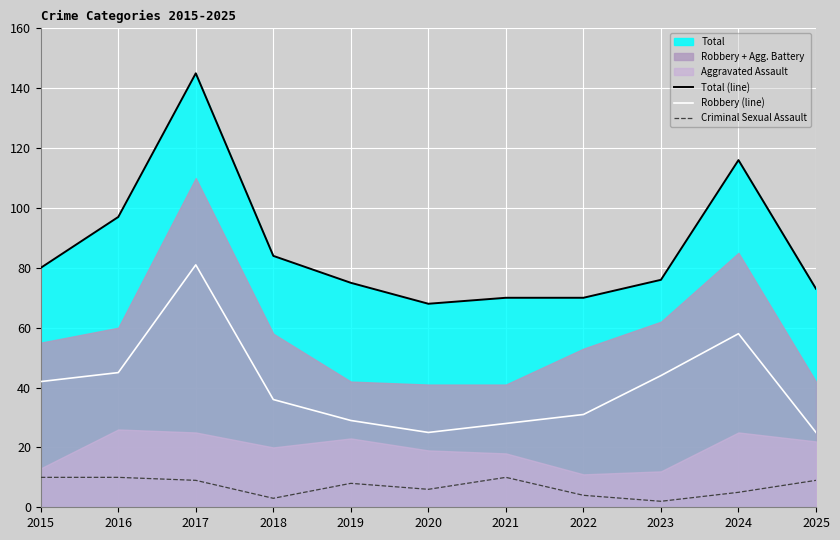

Count the number of categories in the chart.

11